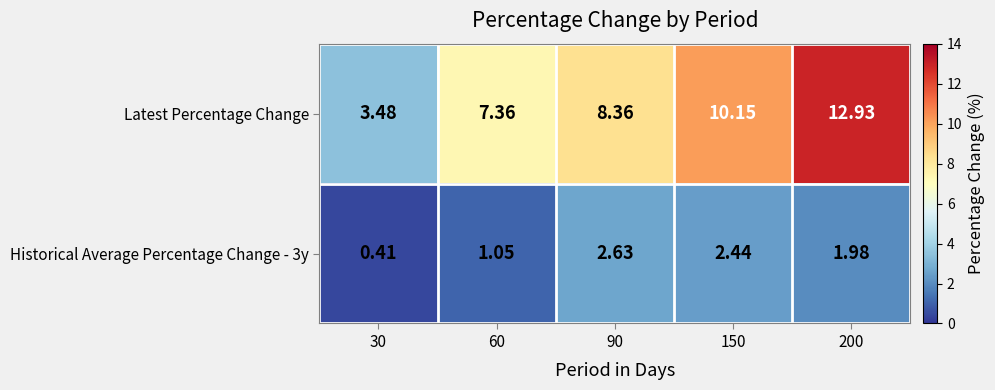

Which series has the largest total across all categories?

Latest Percentage Change